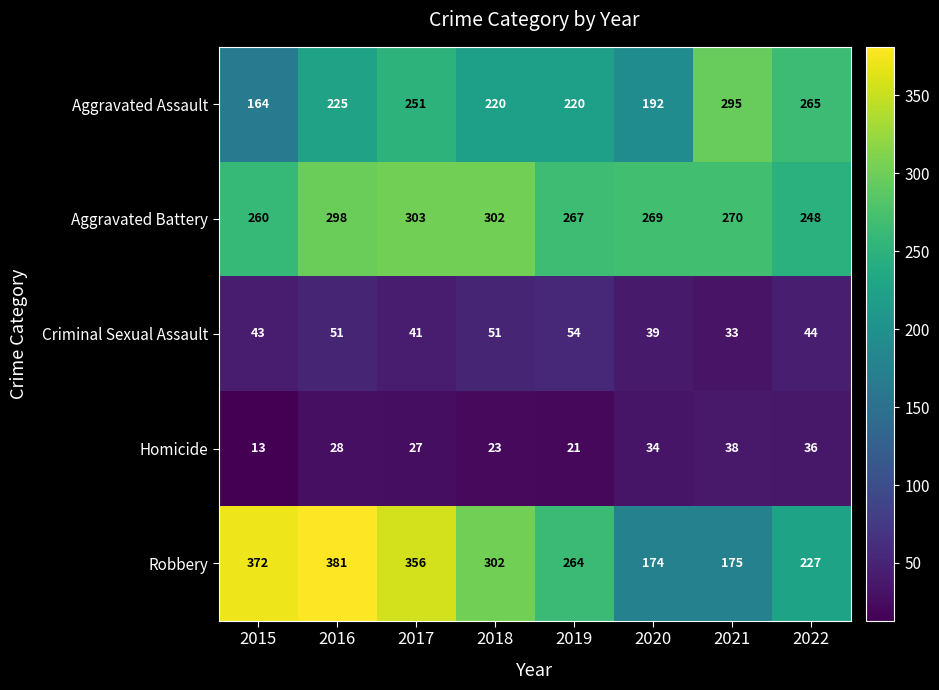

What is the spread (max minus min) of values at 2018?

279